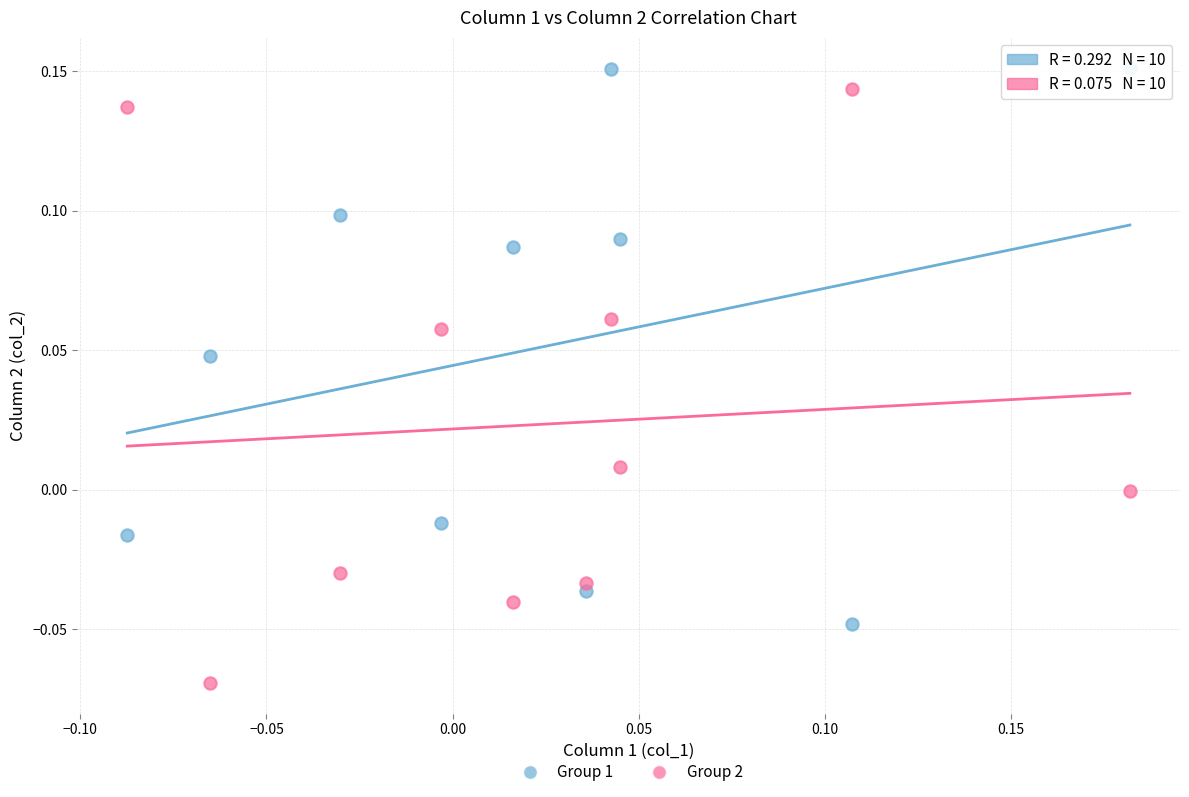

Which series contains the highest Y value?

Group 1